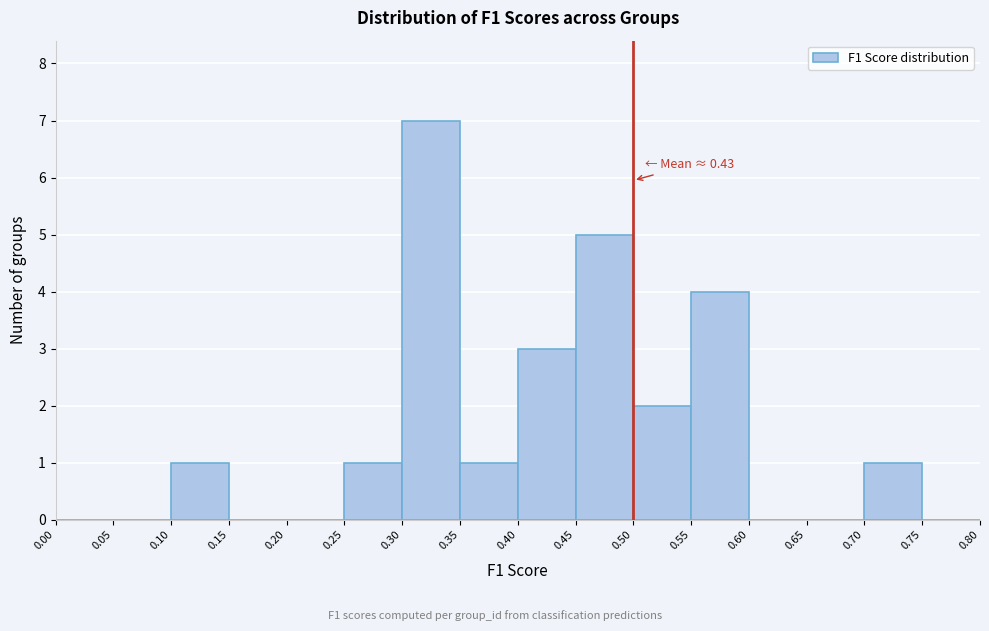

Over which range of the x-axis is the bar tallest?

0.30 to 0.35